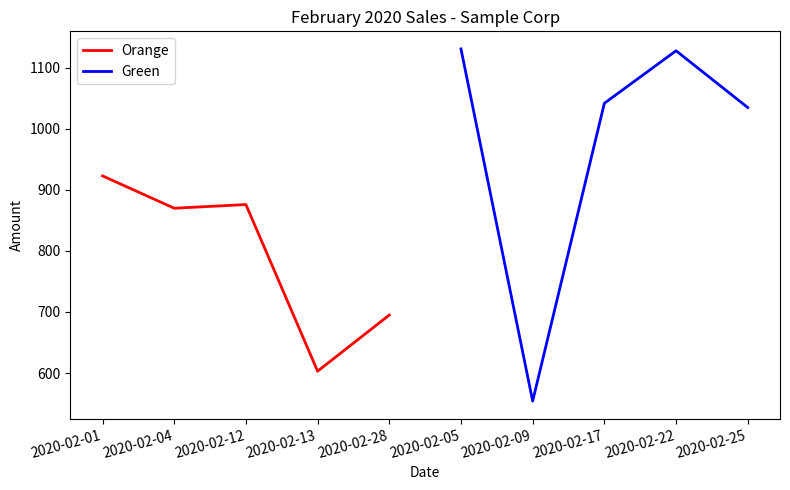

Where is the first local minimum for Green?

2020-02-09